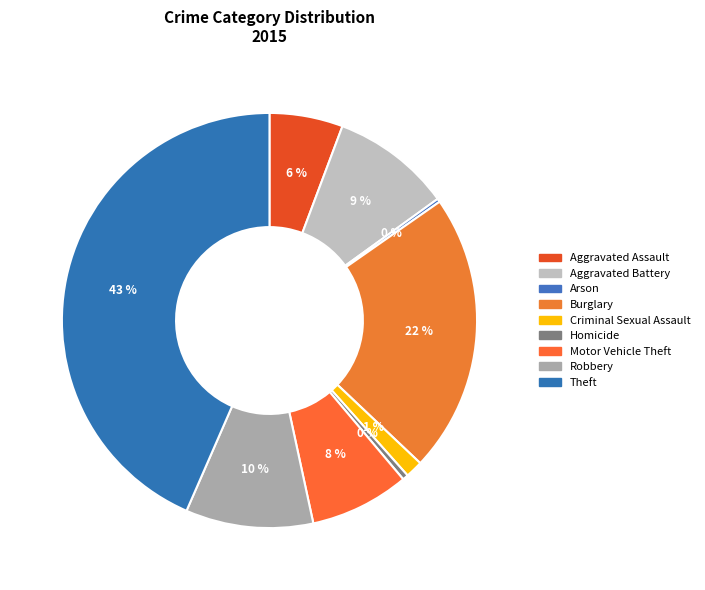

To the nearest percent, what percentage of the pie is Burglary?

22%